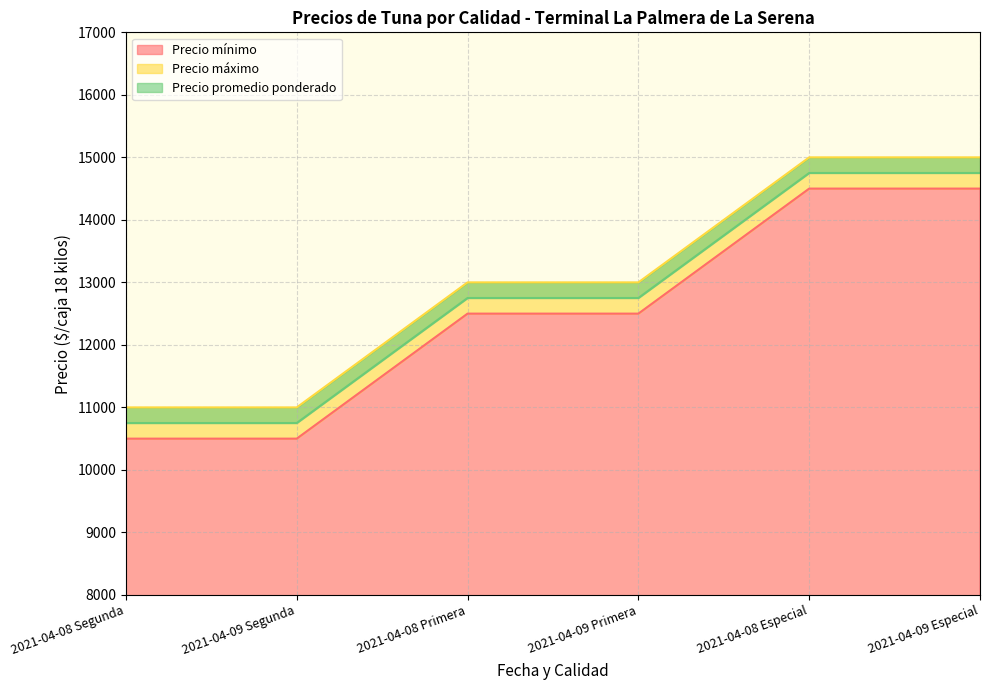

What are all the series names shown in the legend?

Precio mínimo, Precio máximo, Precio promedio ponderado